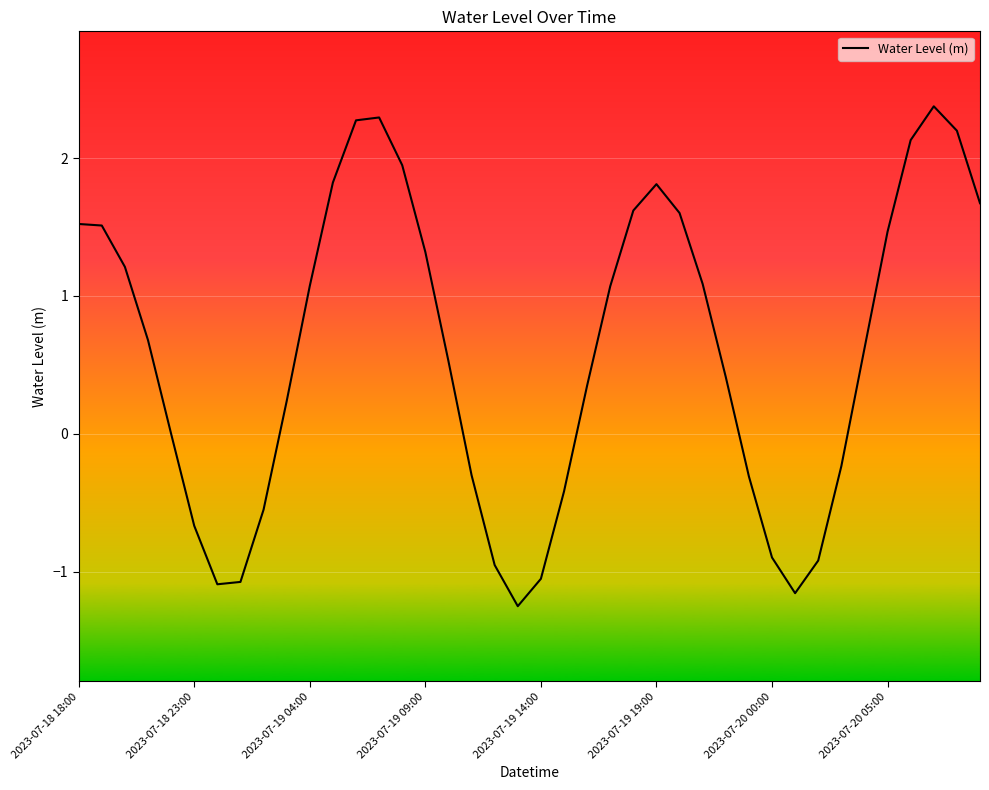

What is the difference between the maximum and minimum values?

3.6